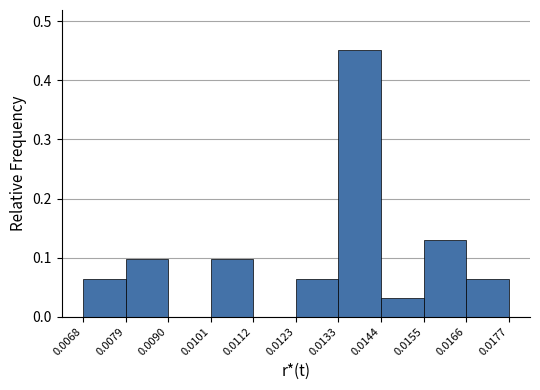

What is the height of the bar covering 0.0133 to 0.0144 on the x-axis? The values are not printed on the chart, so give them approximately, as read against the axis.

0.45